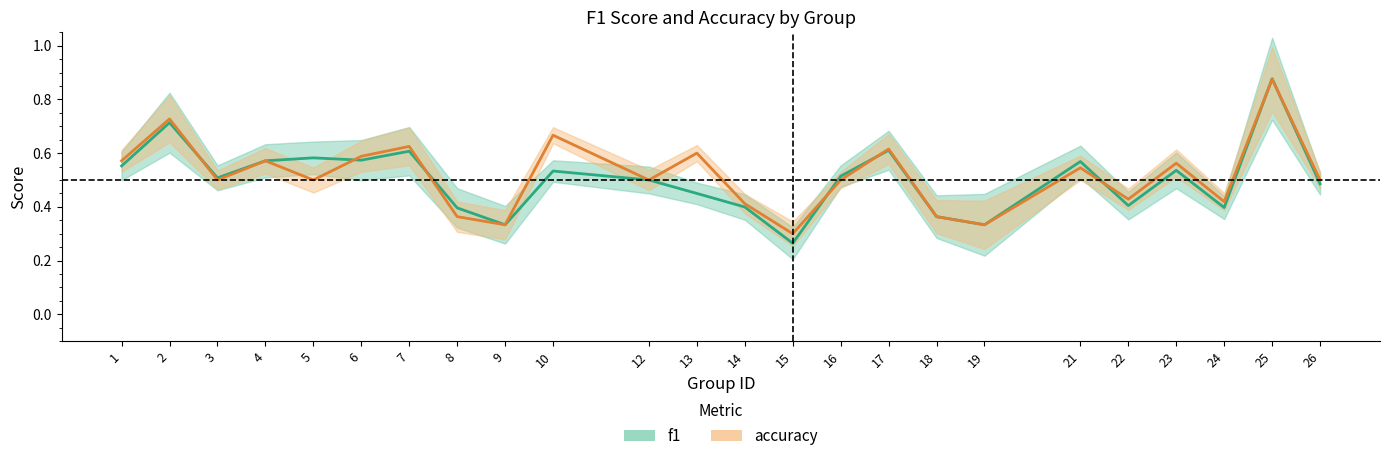

Is it true that accuracy equals 0.7 at 5?

False